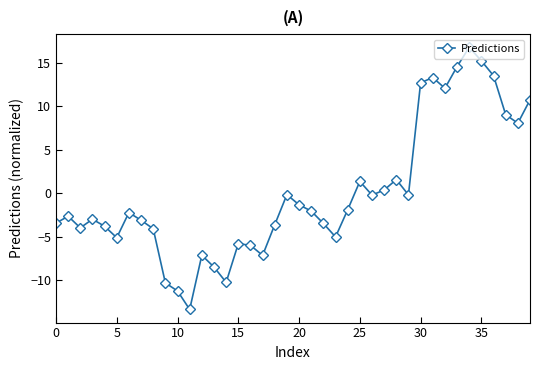

Is this an area chart (filled region under the line)?

No